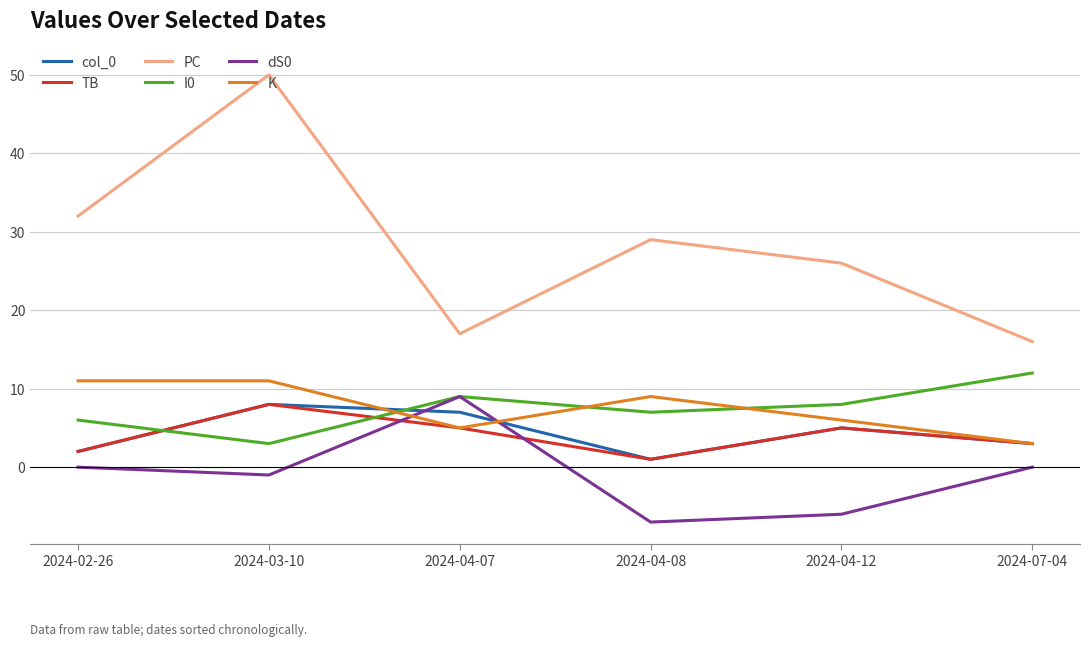

At which category is the sum across all series the highest?

2024-03-10